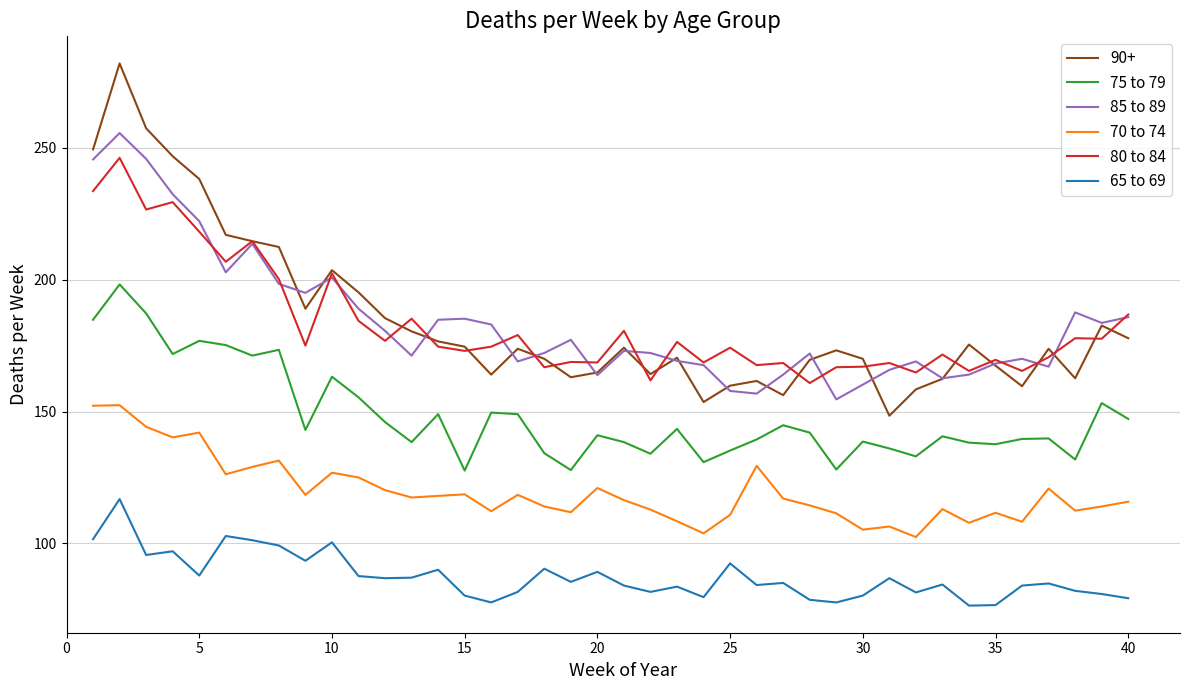

Which series has the largest range (max minus min)?

90+